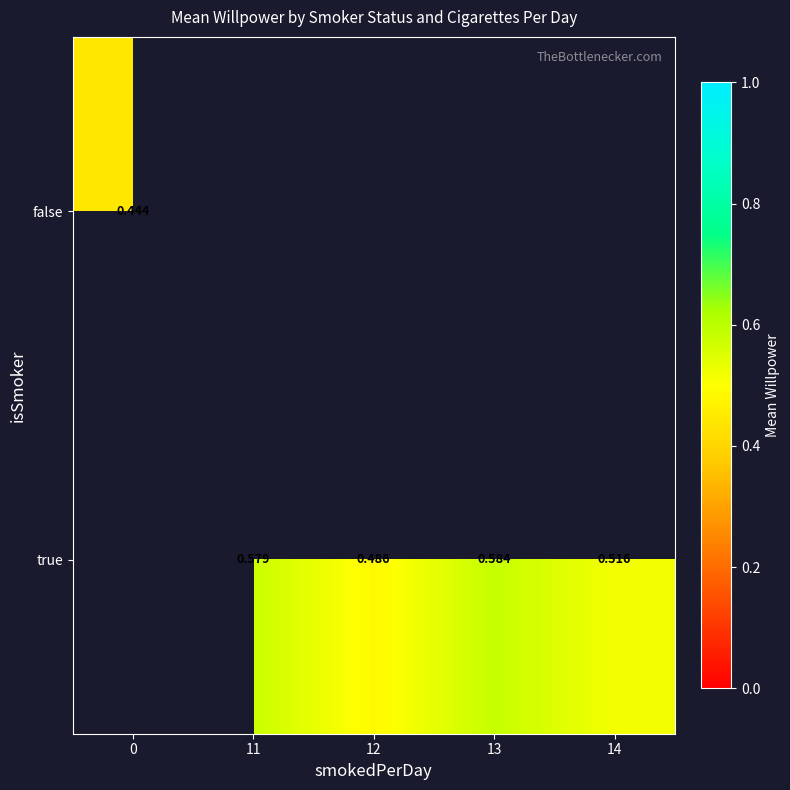

What is the sum of the true values at 12 and 13?

1.1